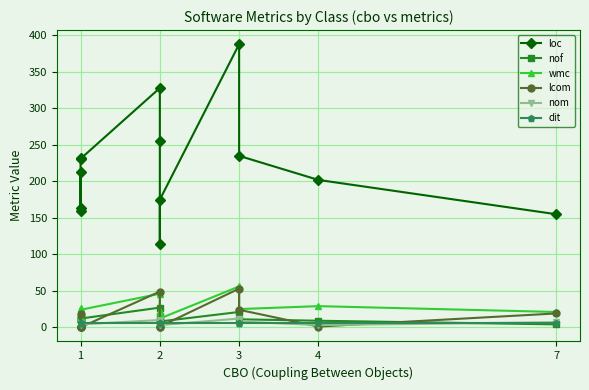

How many lines are shown in the chart?

6